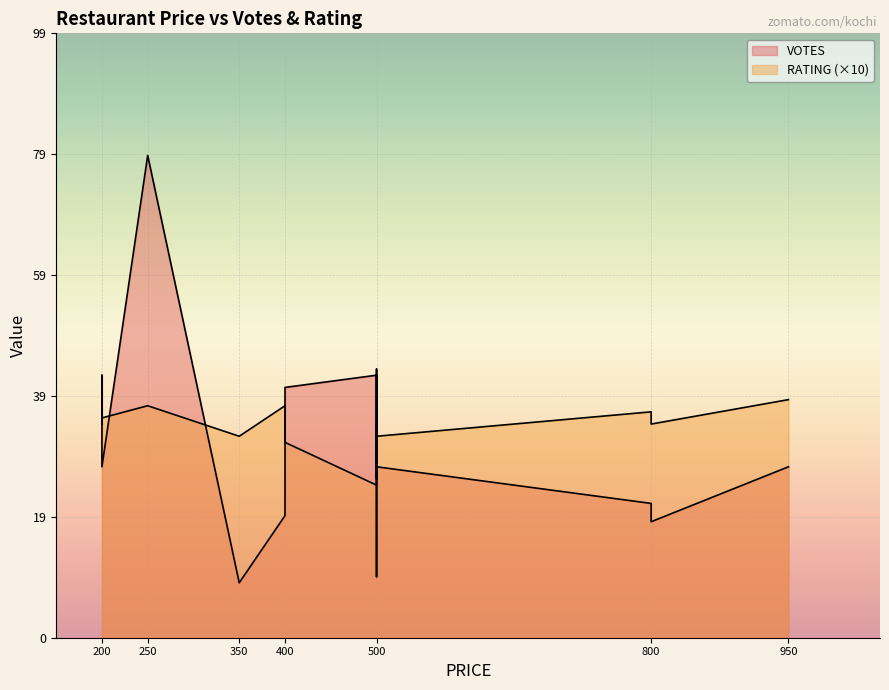

What is the difference between the maximum and second lowest values in the RATING series?

1.3